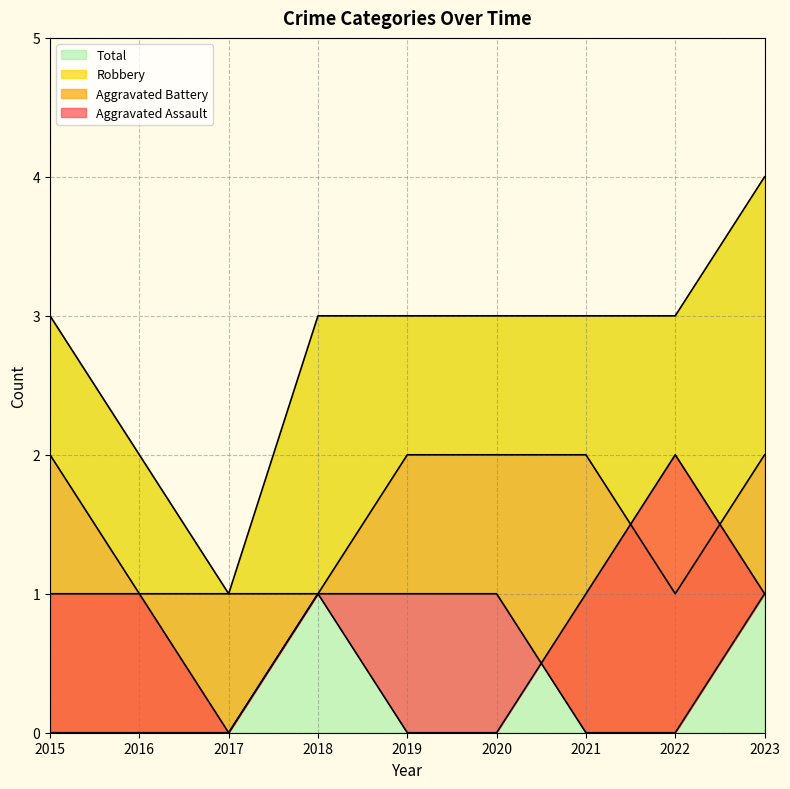

What is the sum of all Aggravated Assault values?

7